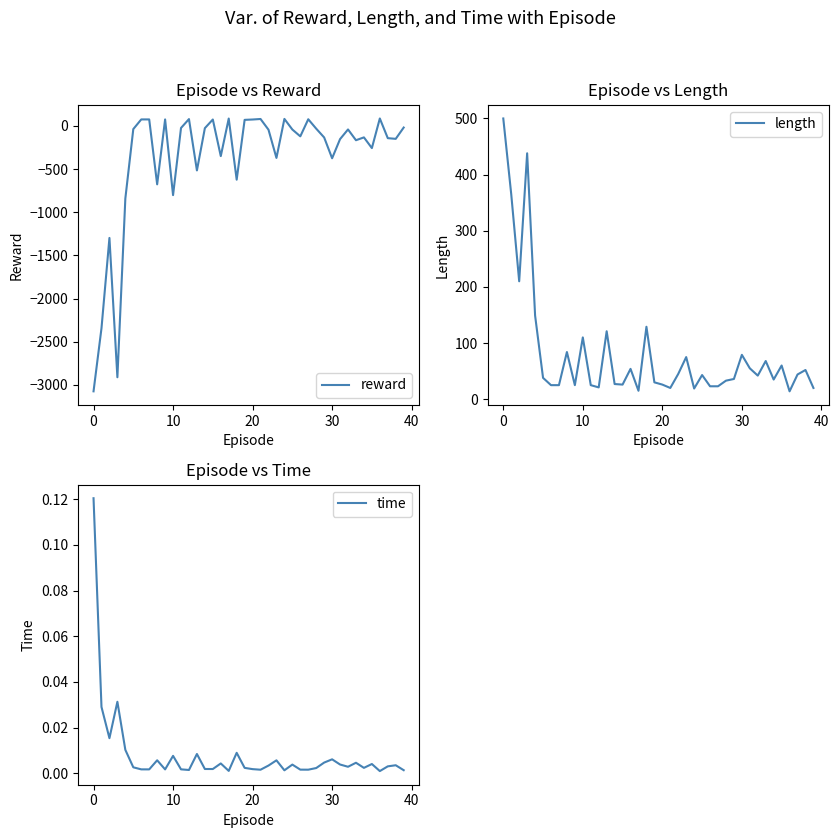

What is the average value of the length series?

81